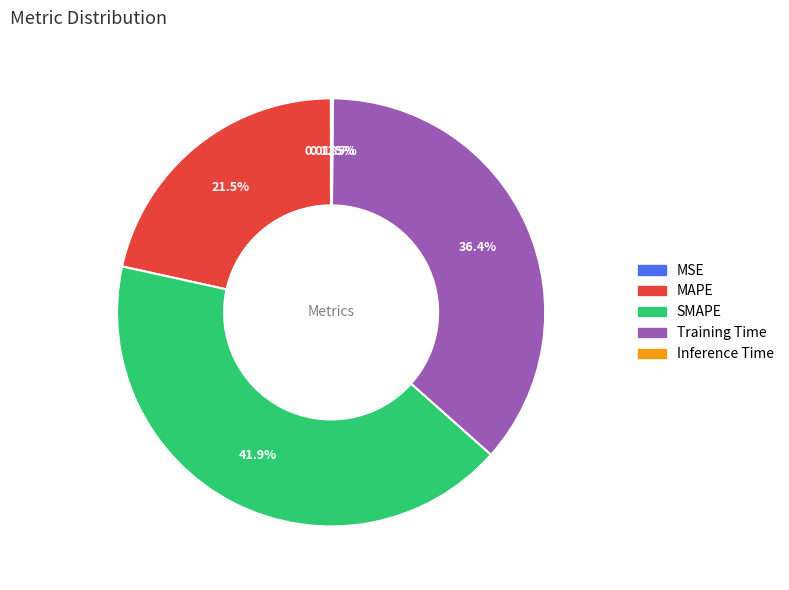

What is the ratio of the value at MAPE to the value at SMAPE?

0.5